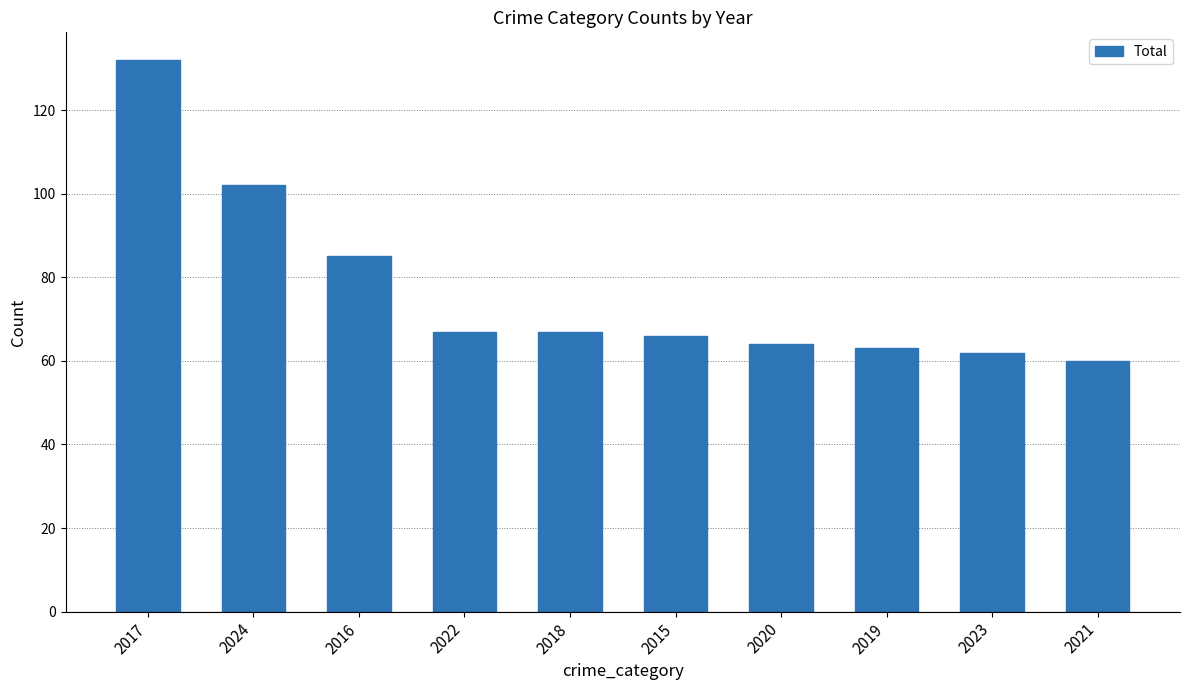

Where is the data nearest to the value 96?

2024